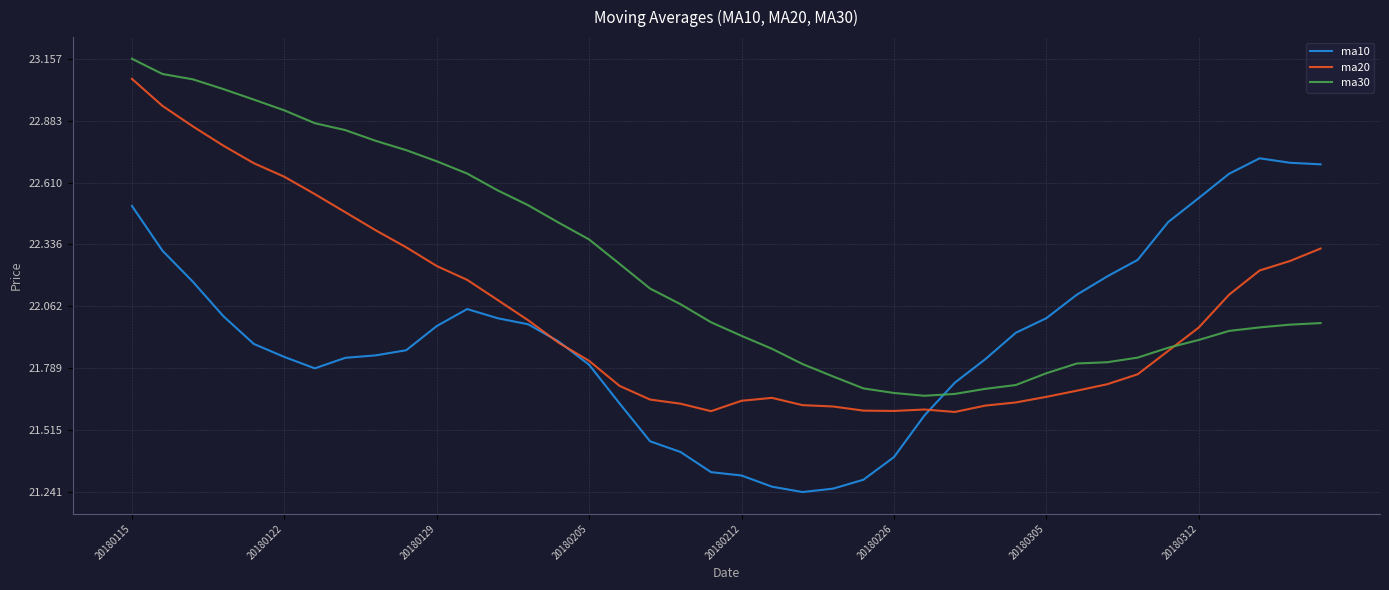

List the series in order of their overall mean, highest first.

ma30, ma20, ma10